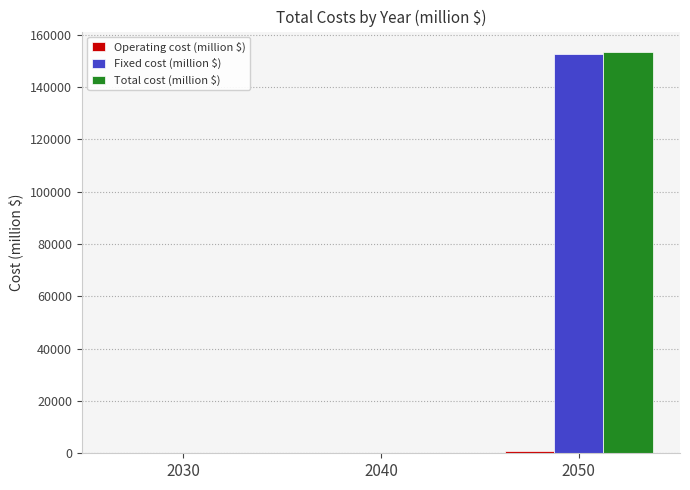

The value of Fixed cost (million $) at 2040 is 75544.3. True or false?

False